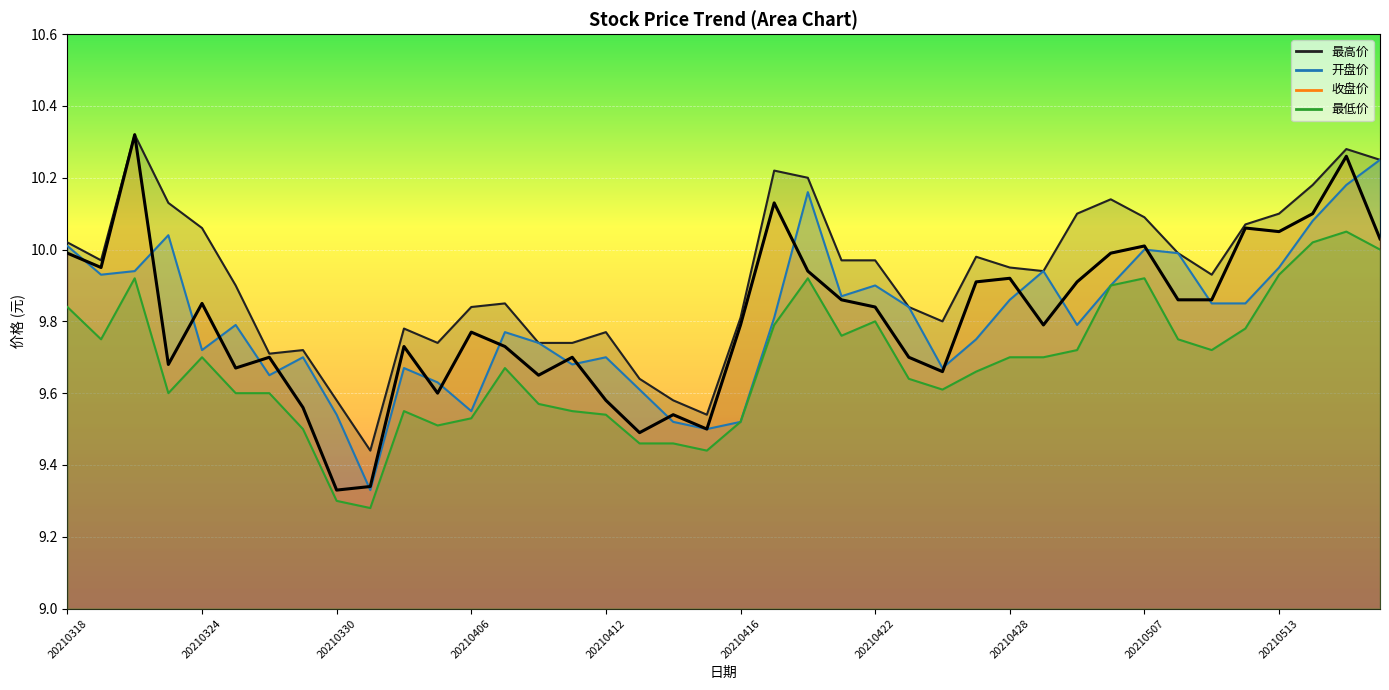

What is the difference between the maximum and minimum values in the 最低价 series?

0.8